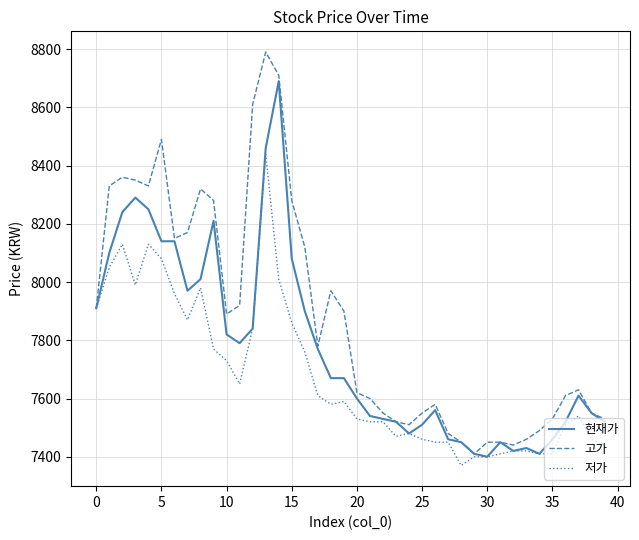

Which series has the widest spread of values?

고가